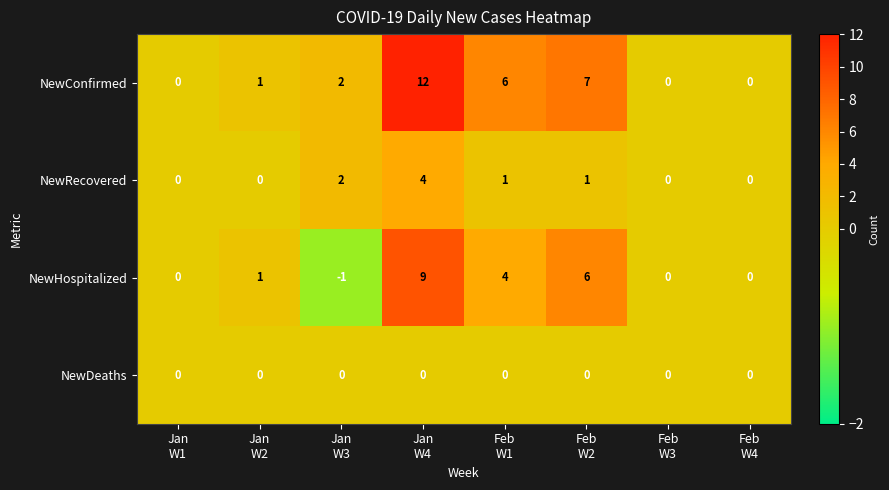

What is the difference between the second highest and second lowest values in the NewConfirmed series?

7